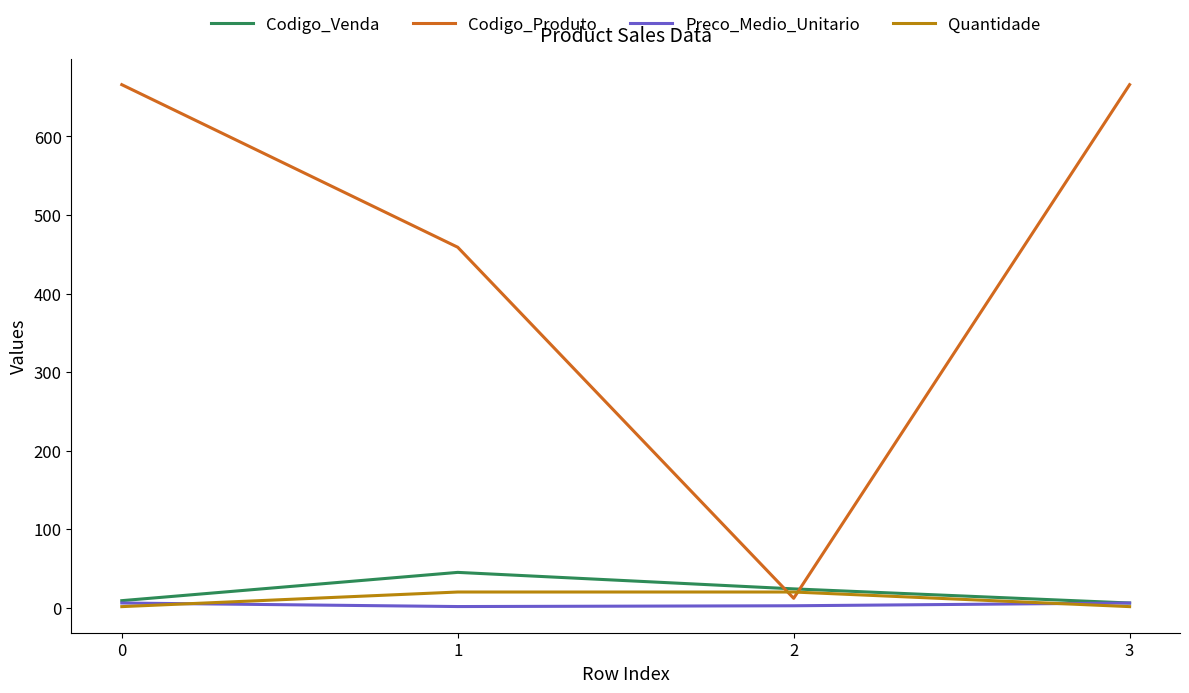

Which series has the largest range (max minus min)?

Codigo_Produto